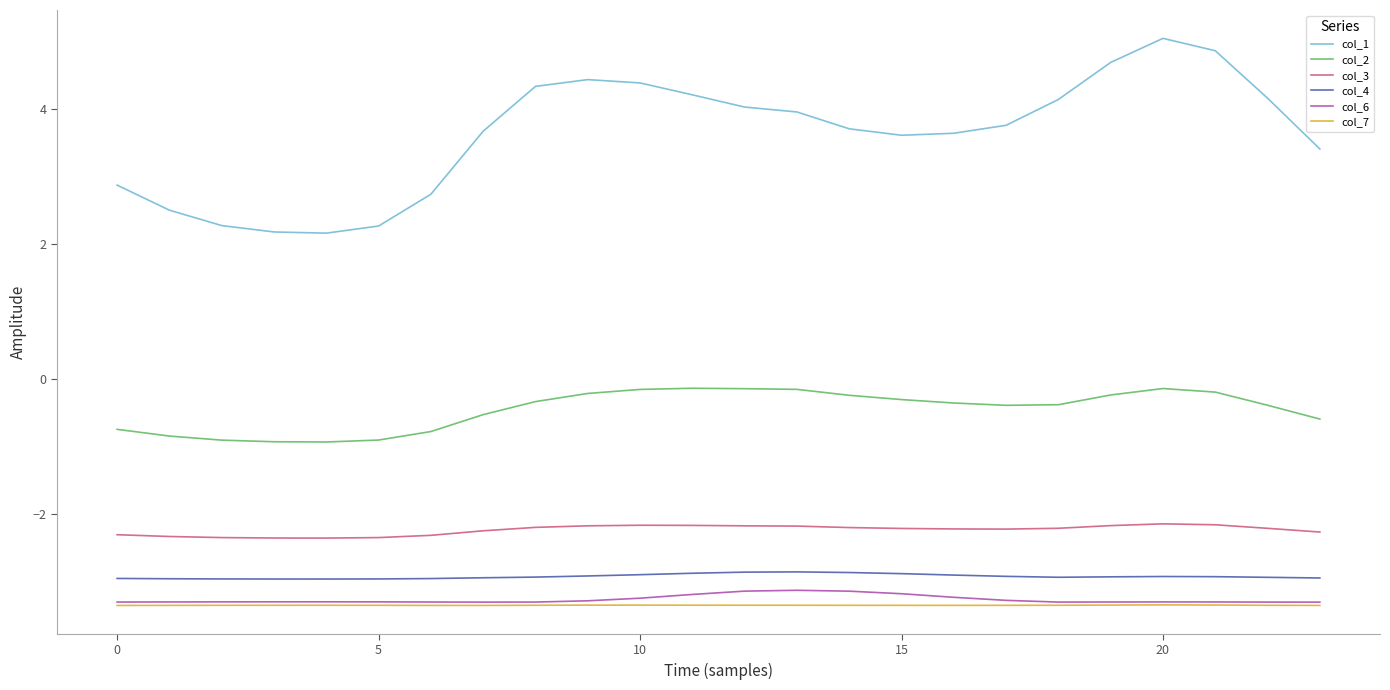

True or false: col_4 and col_7 cross at least once.

False